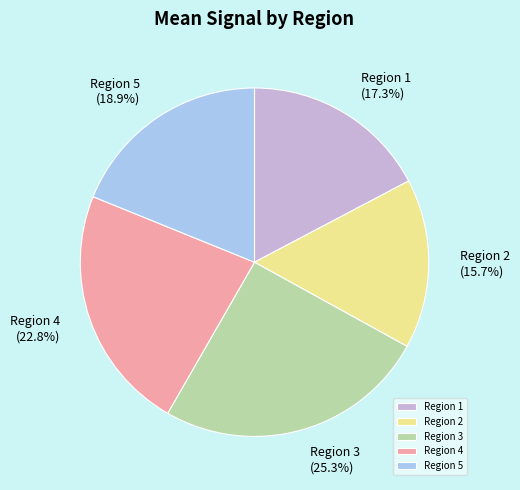

What is the ratio of the value at Region 3 to the value at Region 4?

1.1